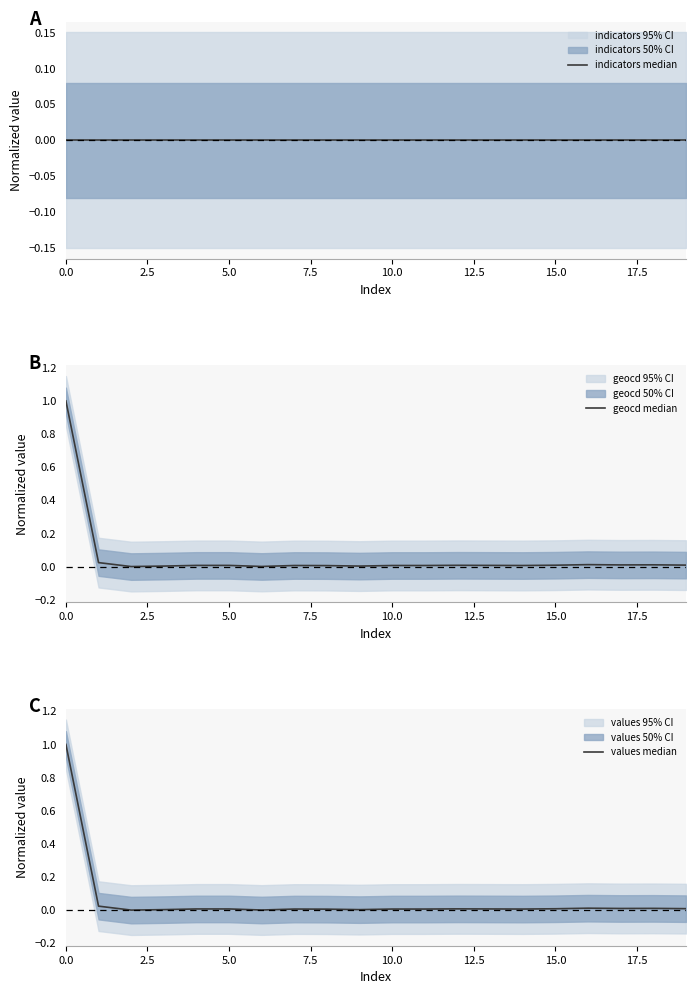

How many series are shown in this chart?

3